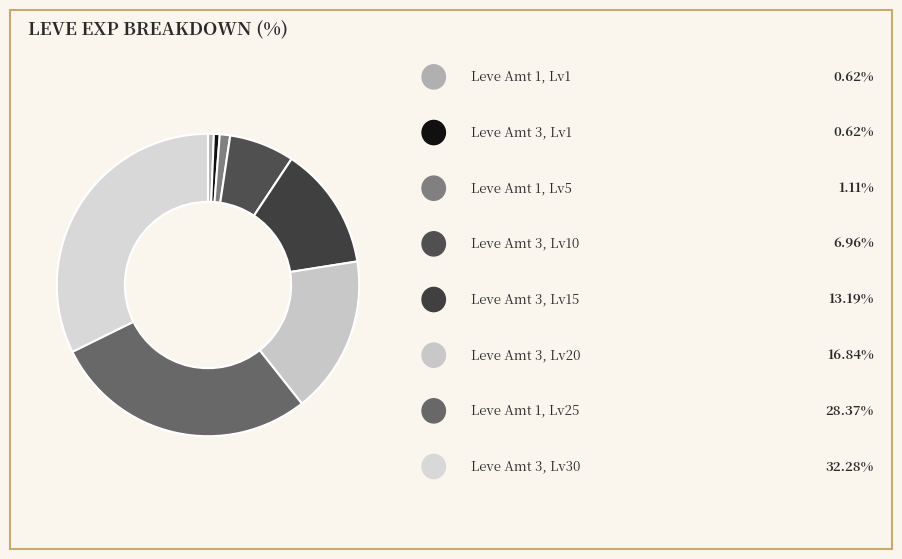

Count the number of slices in the pie.

8